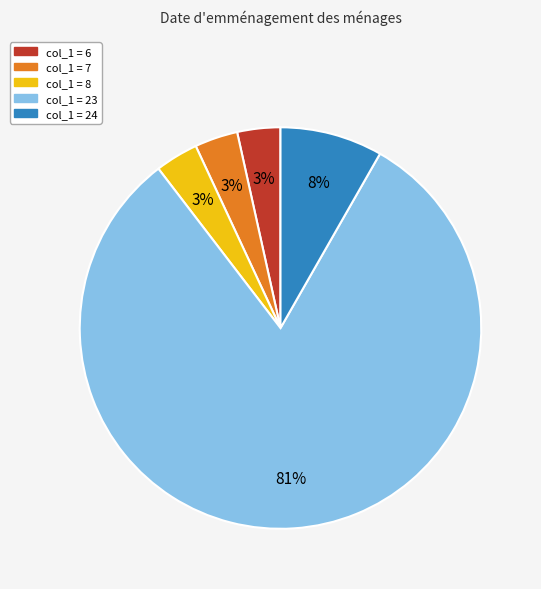

Is there any slice that represents more than half of the pie?

Yes